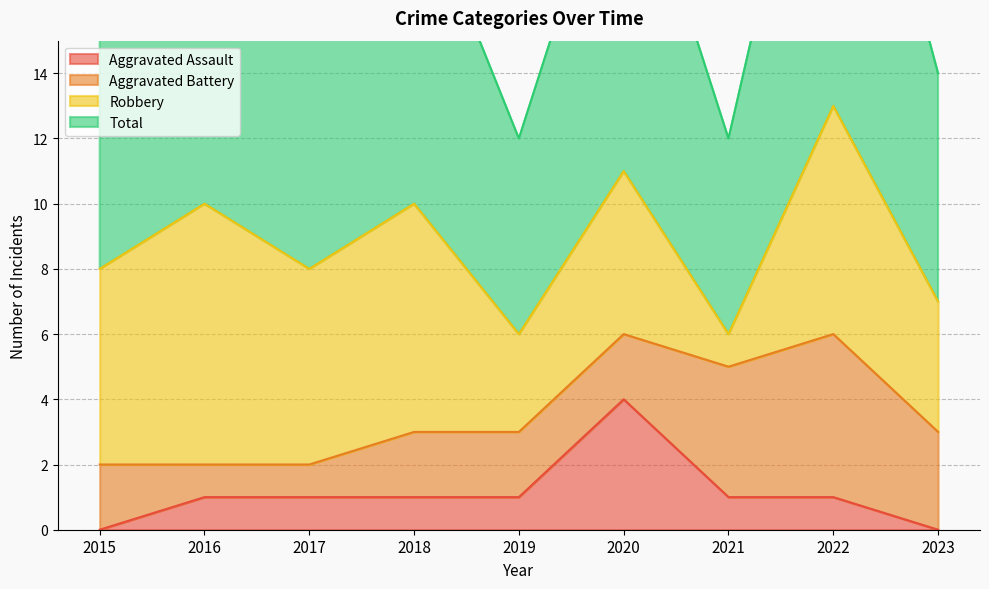

List the labels in order of Aggravated Assault value, smallest first.

2015, 2023, 2016, 2017, 2018, 2019, 2021, 2022, 2020